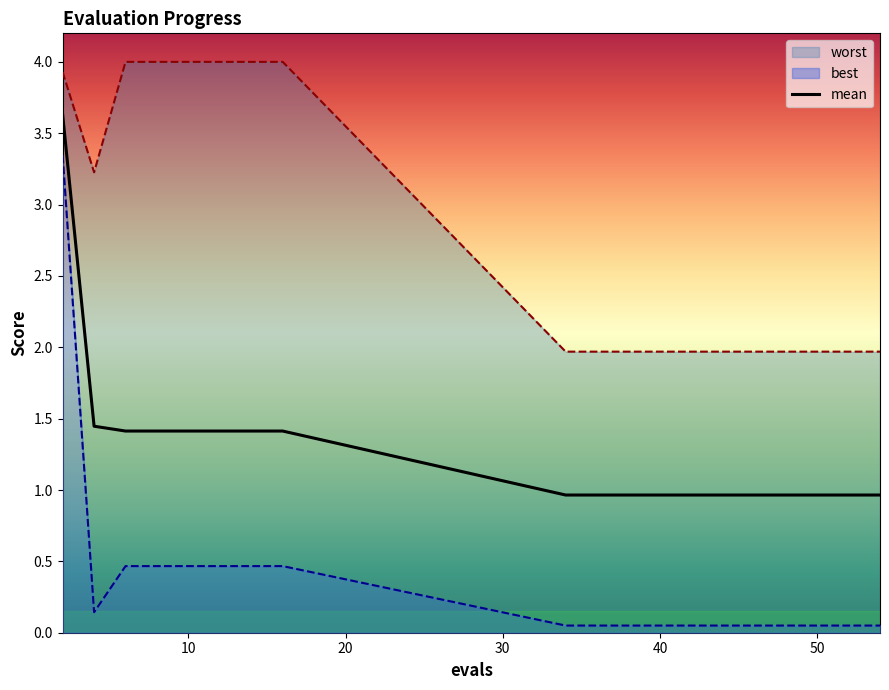

The value of mean at 10 is 1.9. True or false?

False